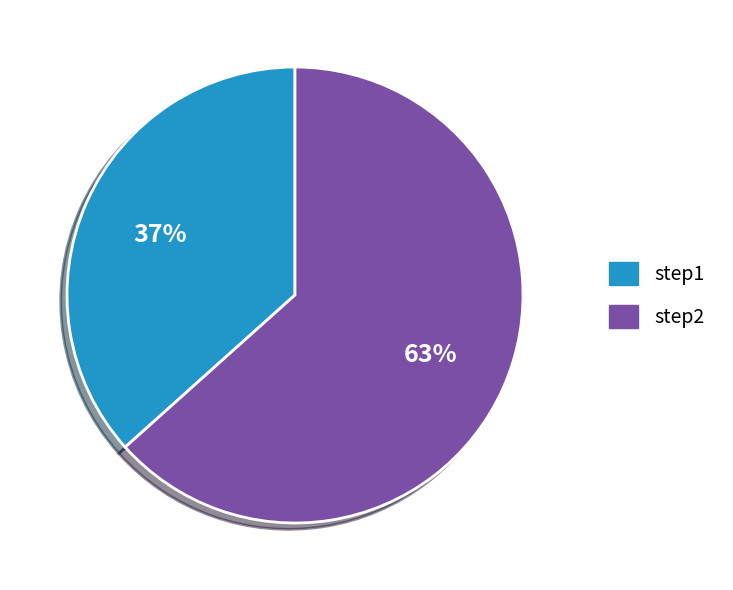

Is step2 the majority of the pie?

Yes